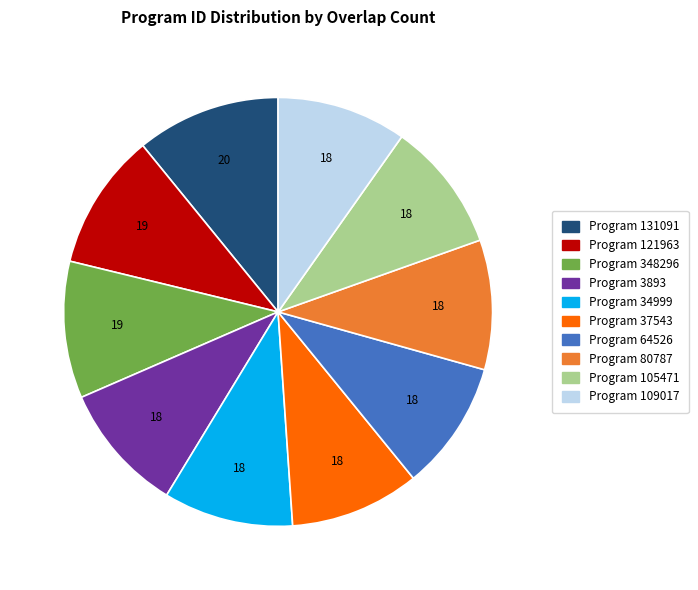

Is there a majority slice in this chart?

No